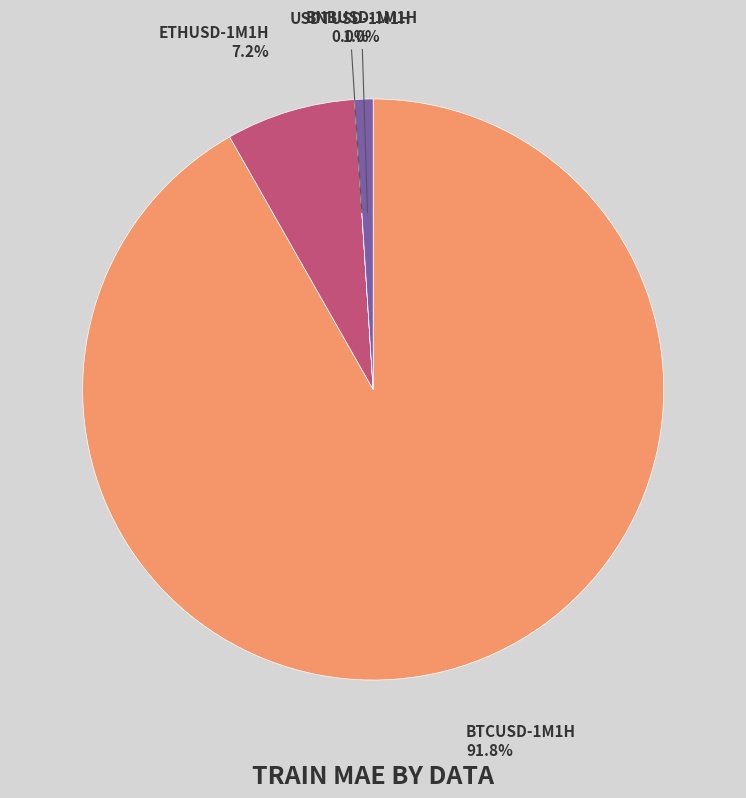

Is there any slice that represents more than half of the pie?

Yes